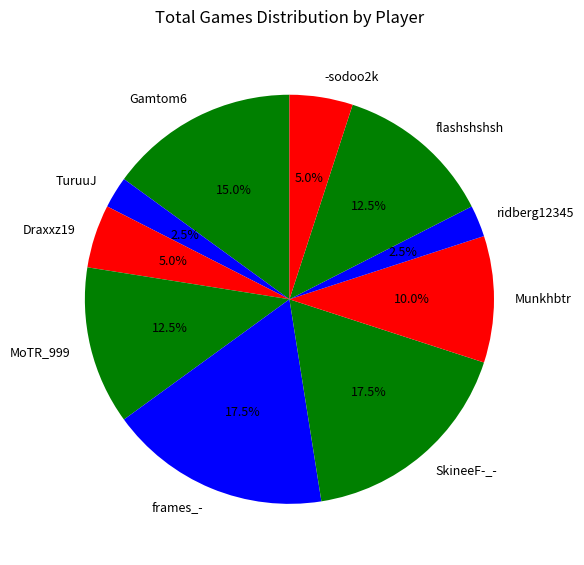

Is the sum of TuruuJ and MoTR_999 greater than half?

No